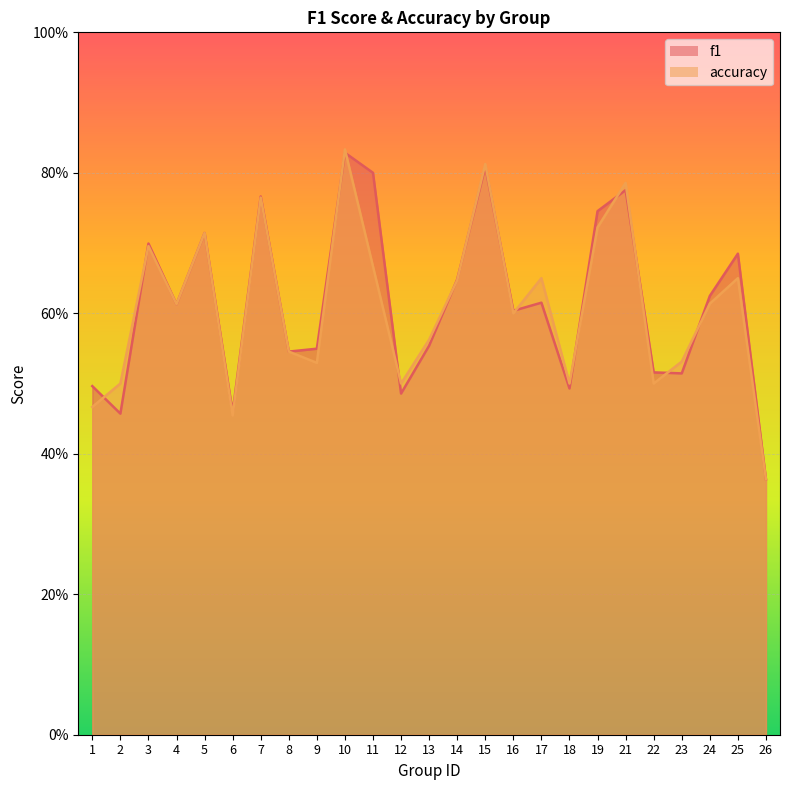

True or false: f1 and accuracy intersect in this chart.

True